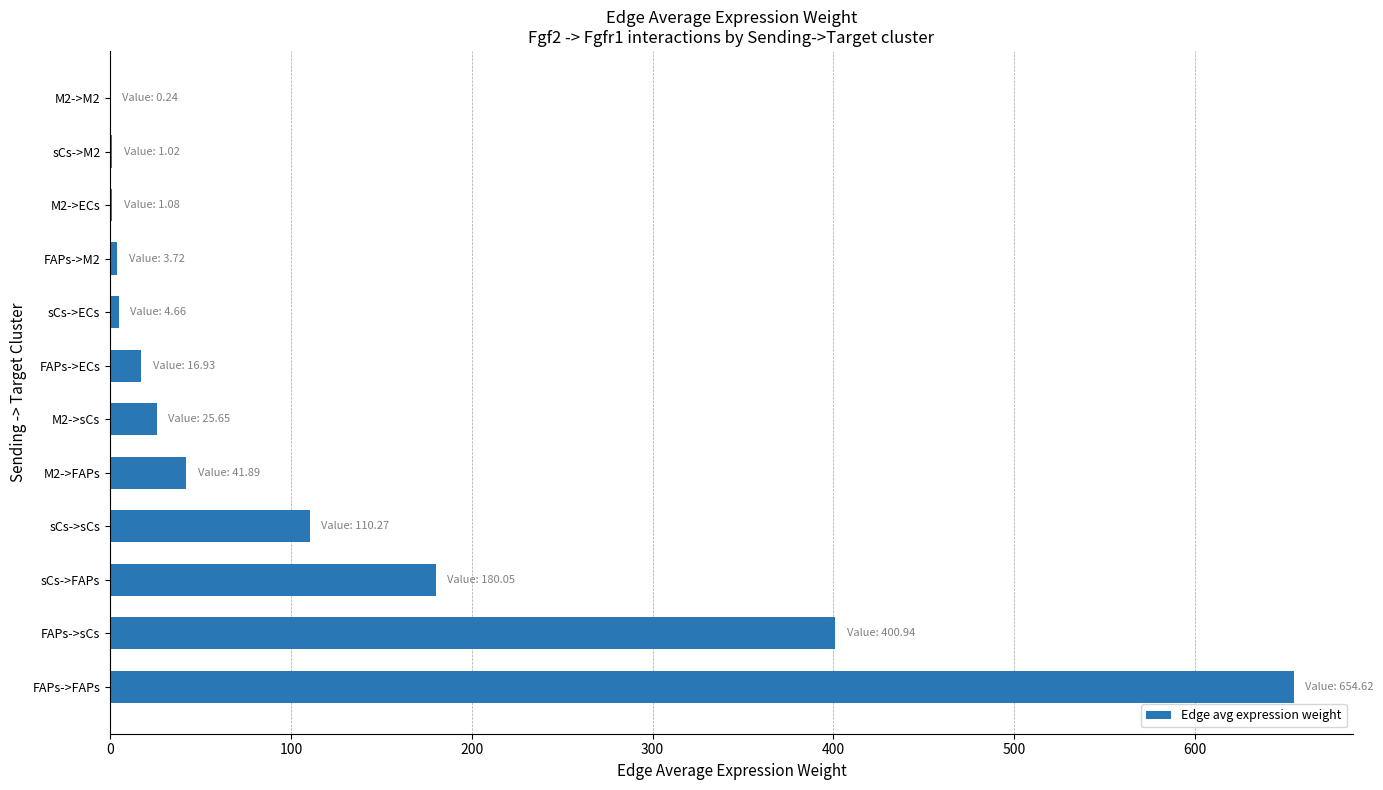

How many data points are above 25?

6